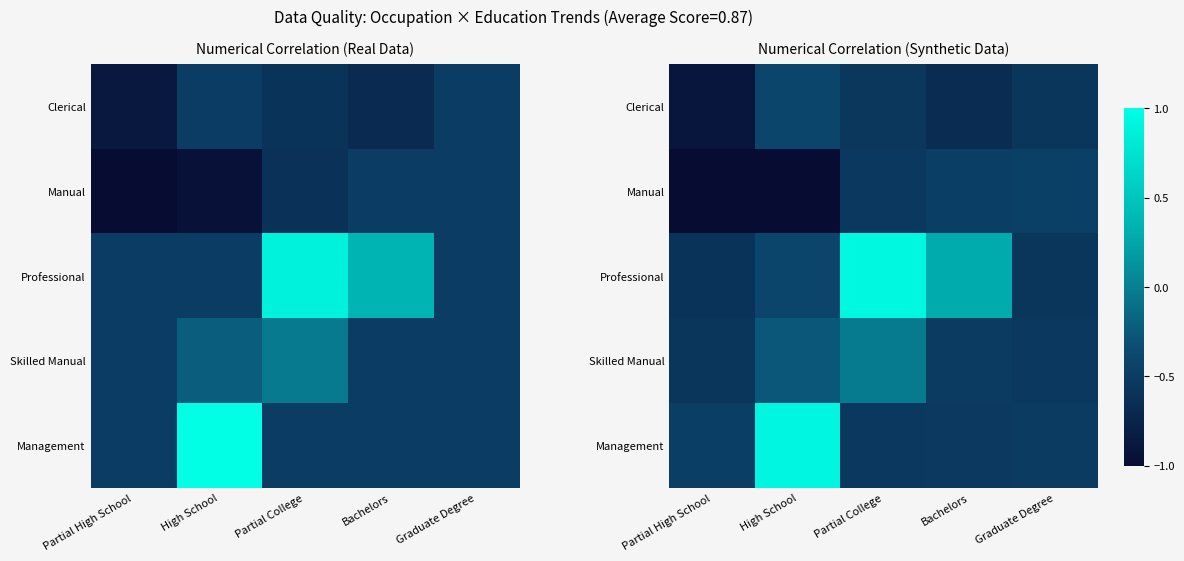

List the series in order of their peak value, lowest first.

Manual, Clerical, Skilled Manual, Management, Professional